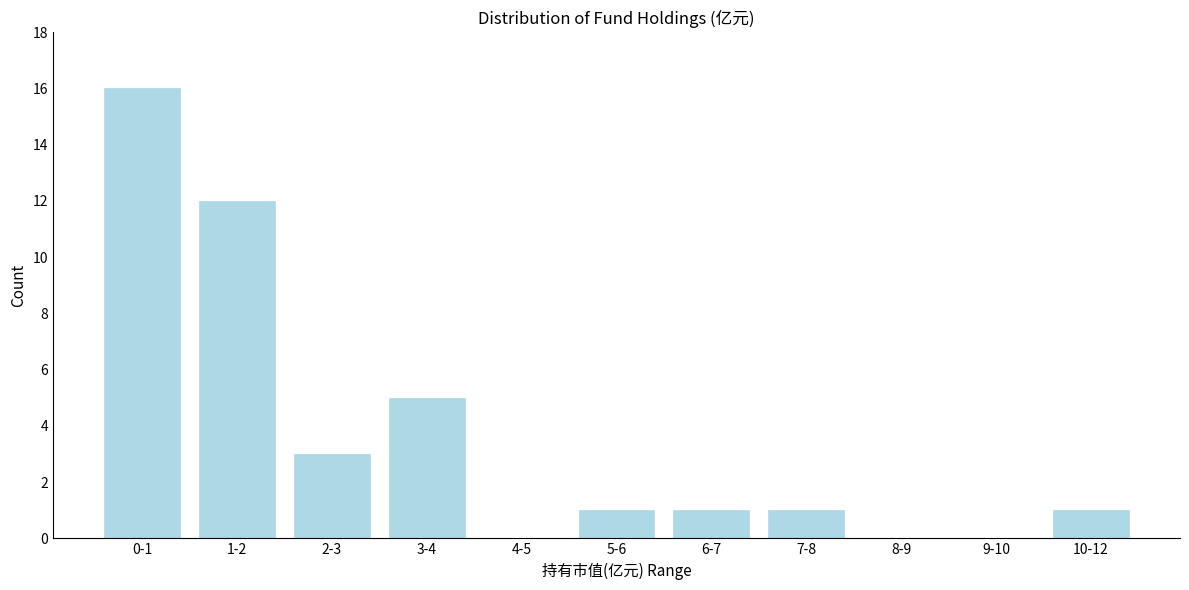

Reading left to right, transcribe all the data shown in this chart.

0-1=16	1-2=12	2-3=3	3-4=5	4-5=0	5-6=1	6-7=1	7-8=1	8-9=0	9-10=0	10-12=1